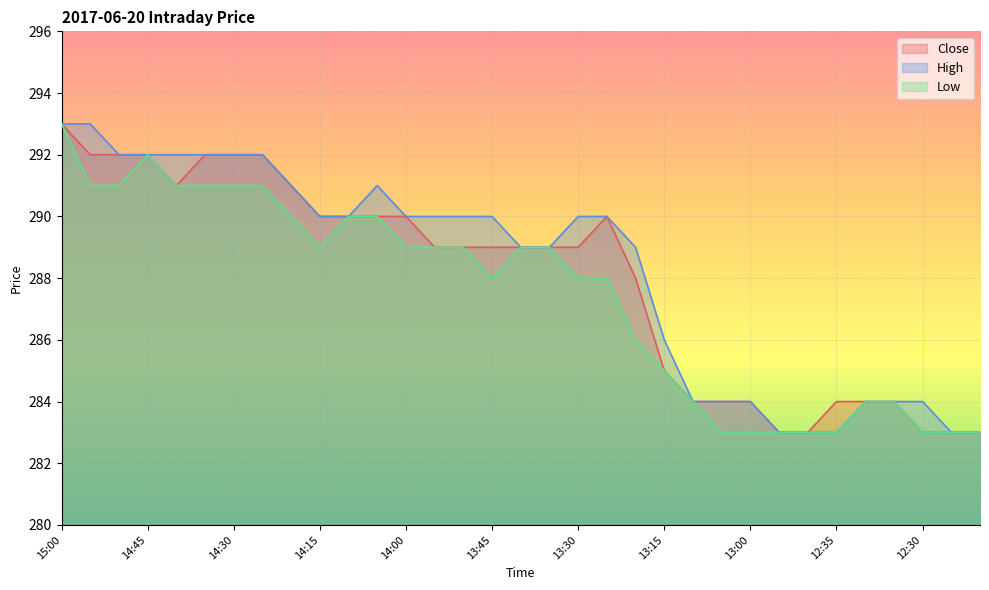

What is the lowest value of the Low series?

283